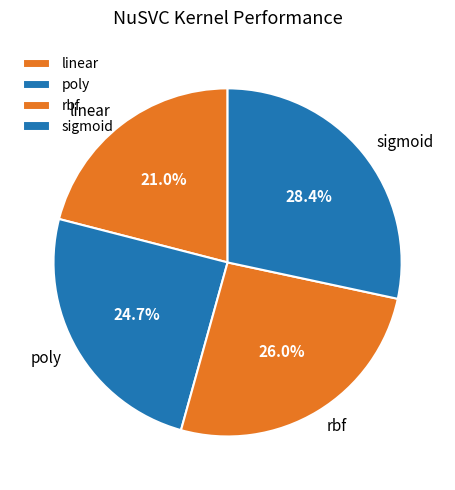

To the nearest percent, what percentage of the pie is sigmoid?

28%